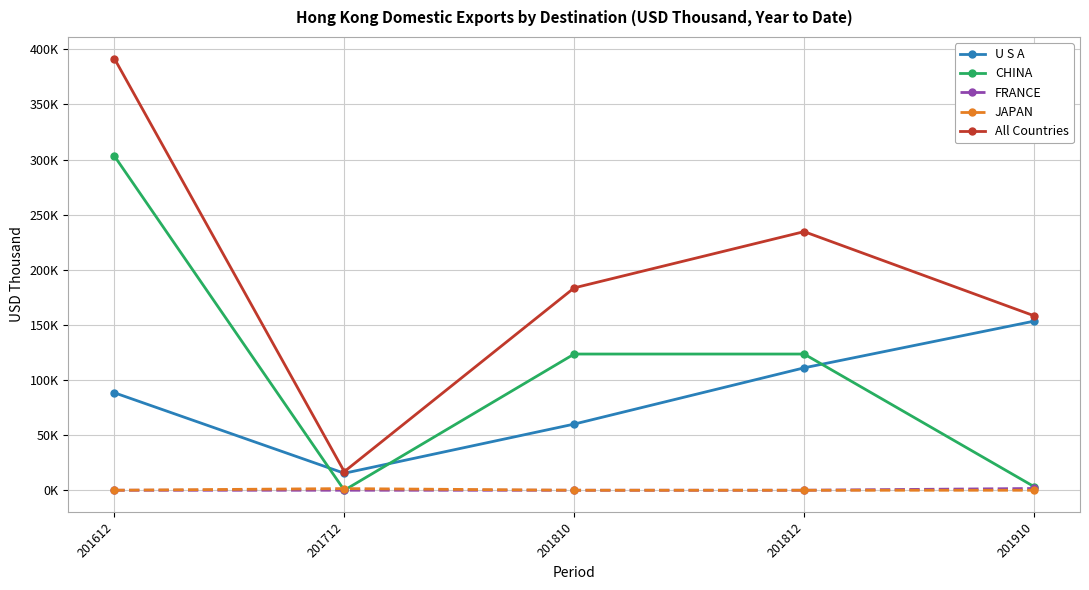

Which category has the highest value in the CHINA series?

201612